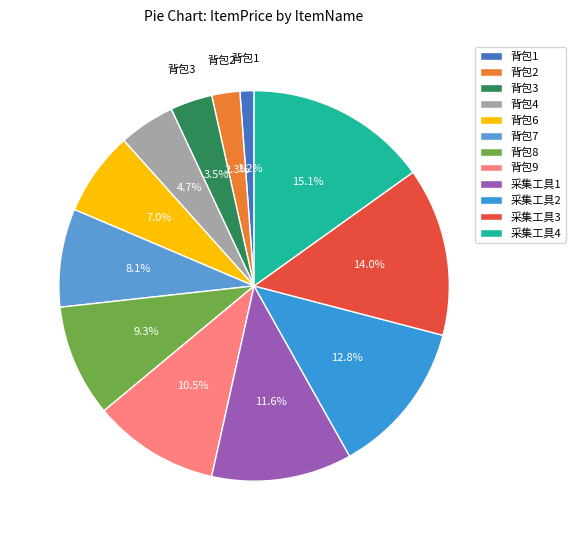

What portion of the pie excludes 背包3?

96.5%